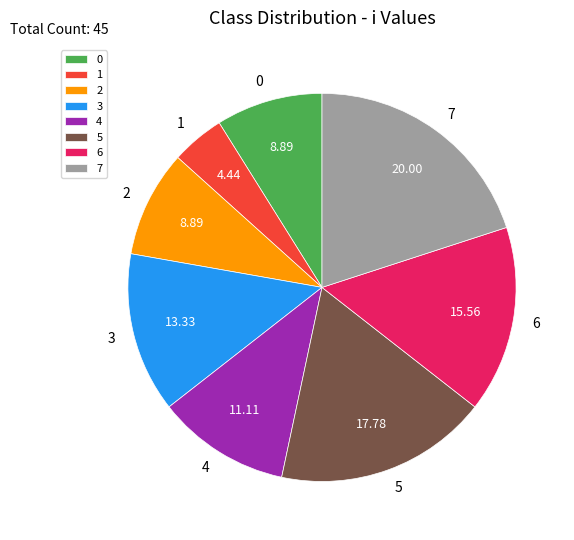

Which slice is the largest?

7